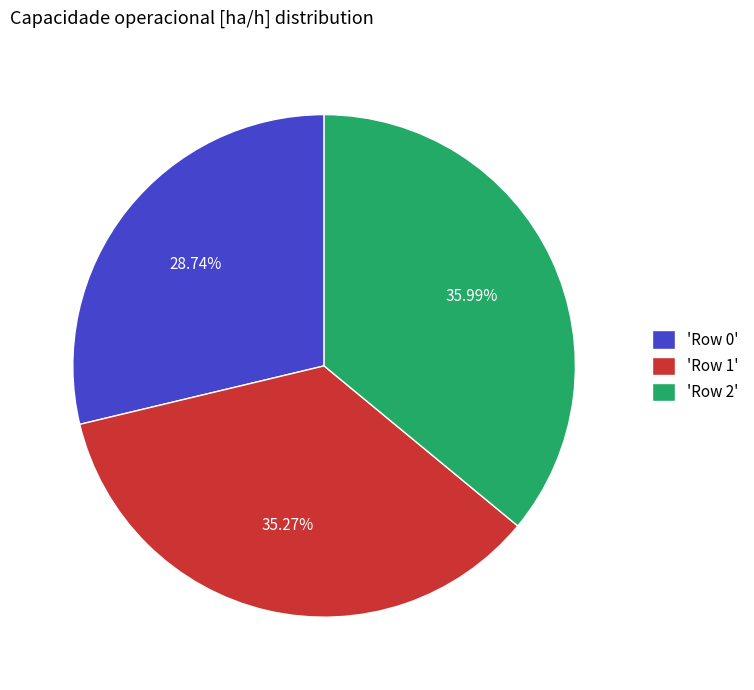

How many slices are in this pie chart?

3